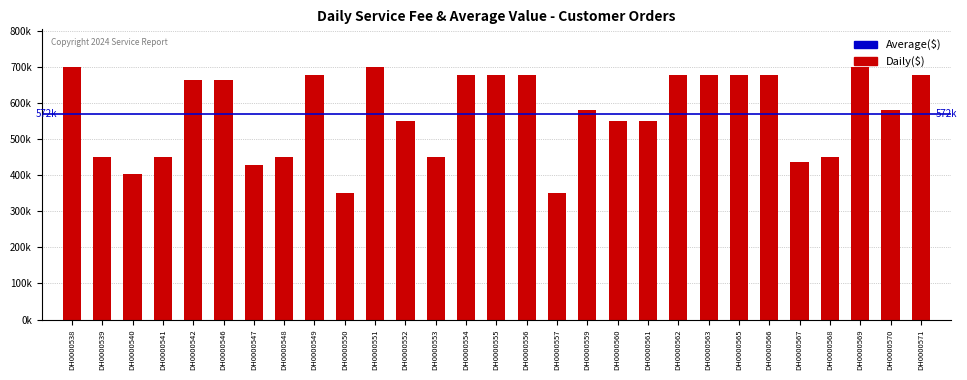

Rank the categories by value from highest to lowest.

DH0000538, DH0000551, DH0000569, DH0000549, DH0000554, DH0000555, DH0000556, DH0000562, DH0000563, DH0000565, DH0000566, DH0000571, DH0000542, DH0000546, DH0000559, DH0000570, DH0000552, DH0000560, DH0000561, DH0000539, DH0000541, DH0000548, DH0000553, DH0000568, DH0000567, DH0000547, DH0000540, DH0000550, DH0000557